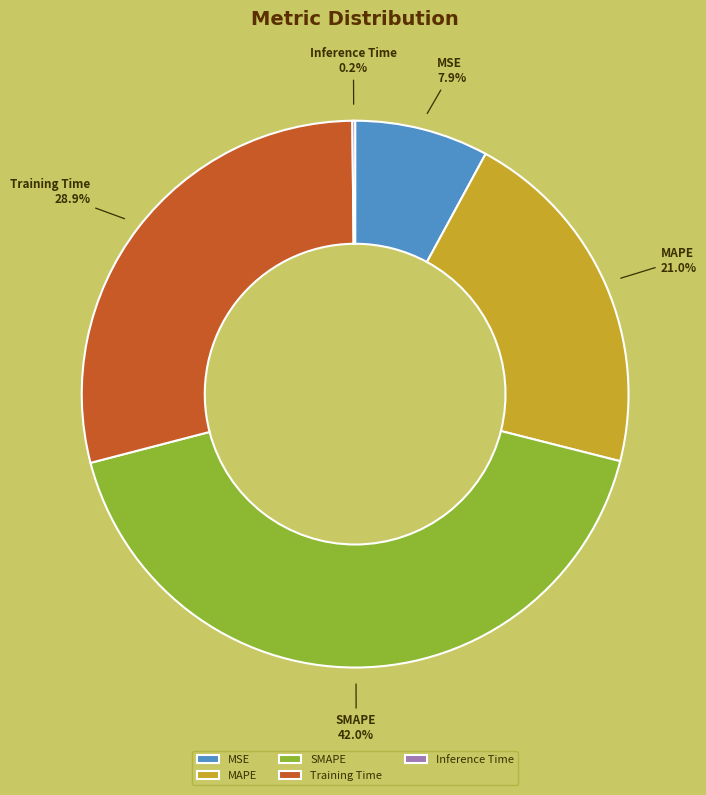

Is it true that SMAPE is 53% of the pie?

False